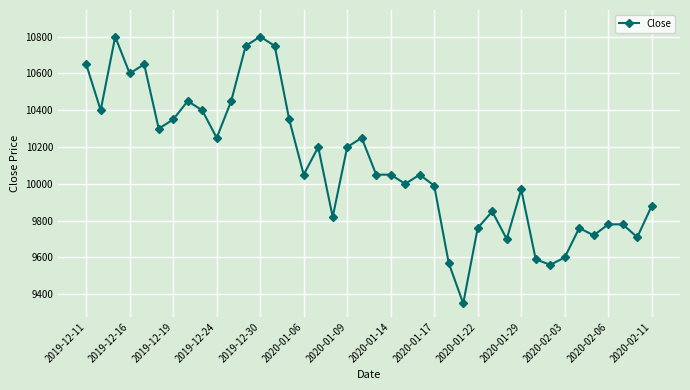

What is the greatest value displayed?

10800